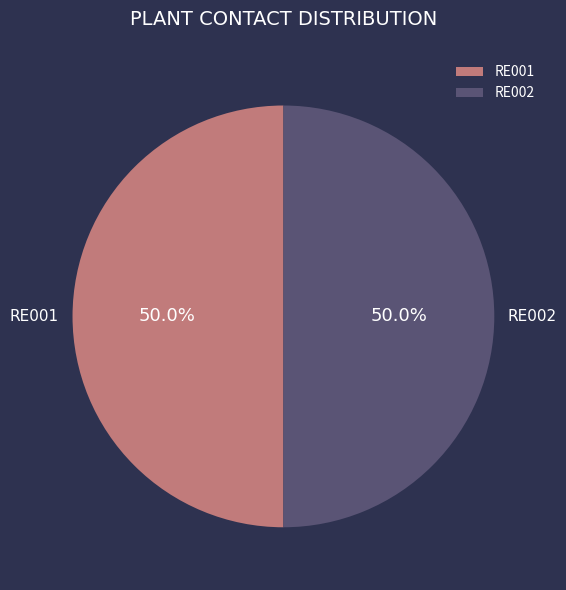

The RE002 slice represents 39% of the pie. True or false?

False